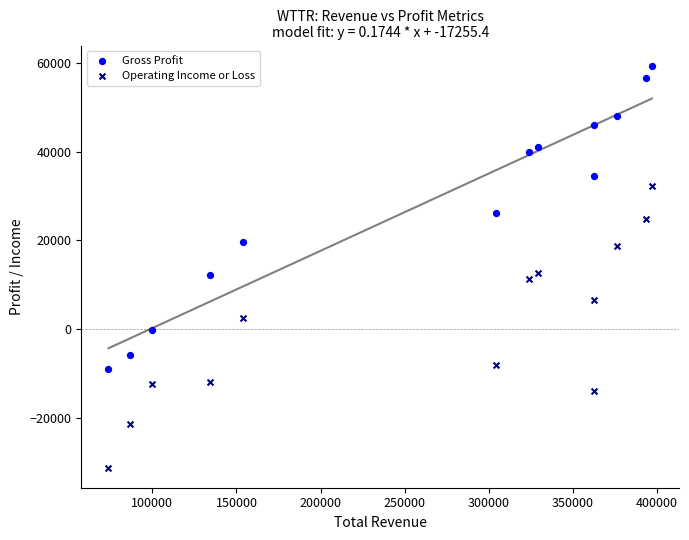

Which series contains the lowest Y value?

Operating Income or Loss